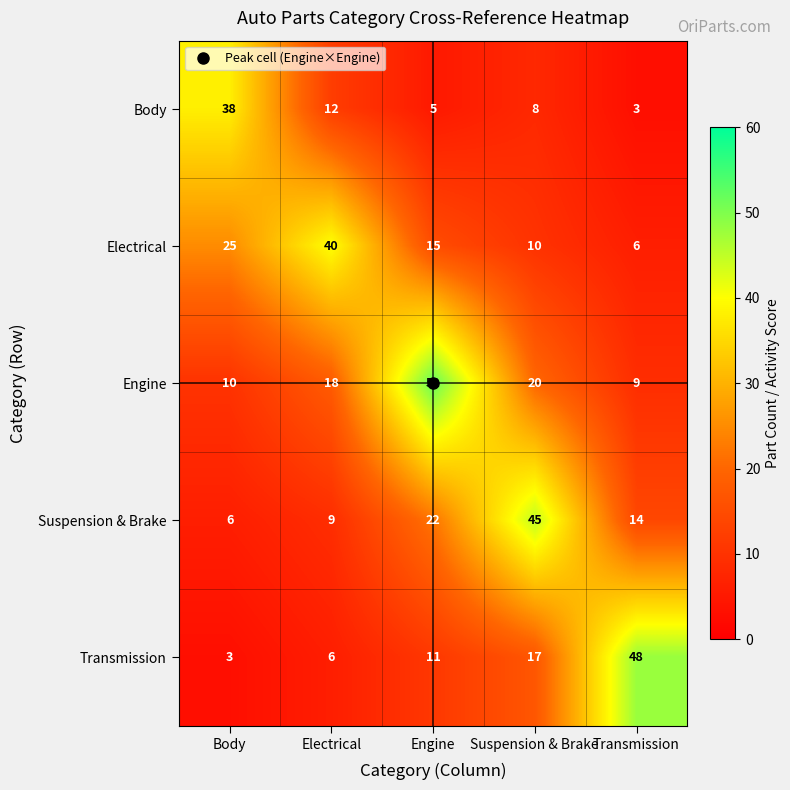

What is the difference between the Suspension & Brake values at Electrical and Body?

3